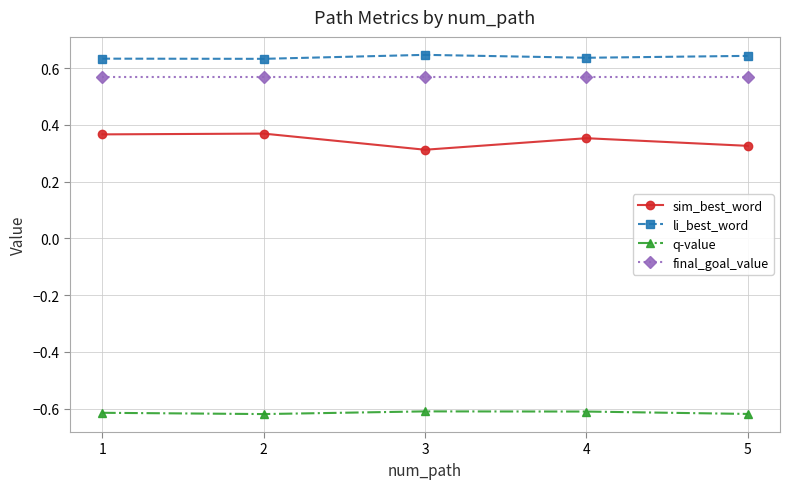

The value of q-value at 5 is -0.6. True or false?

True